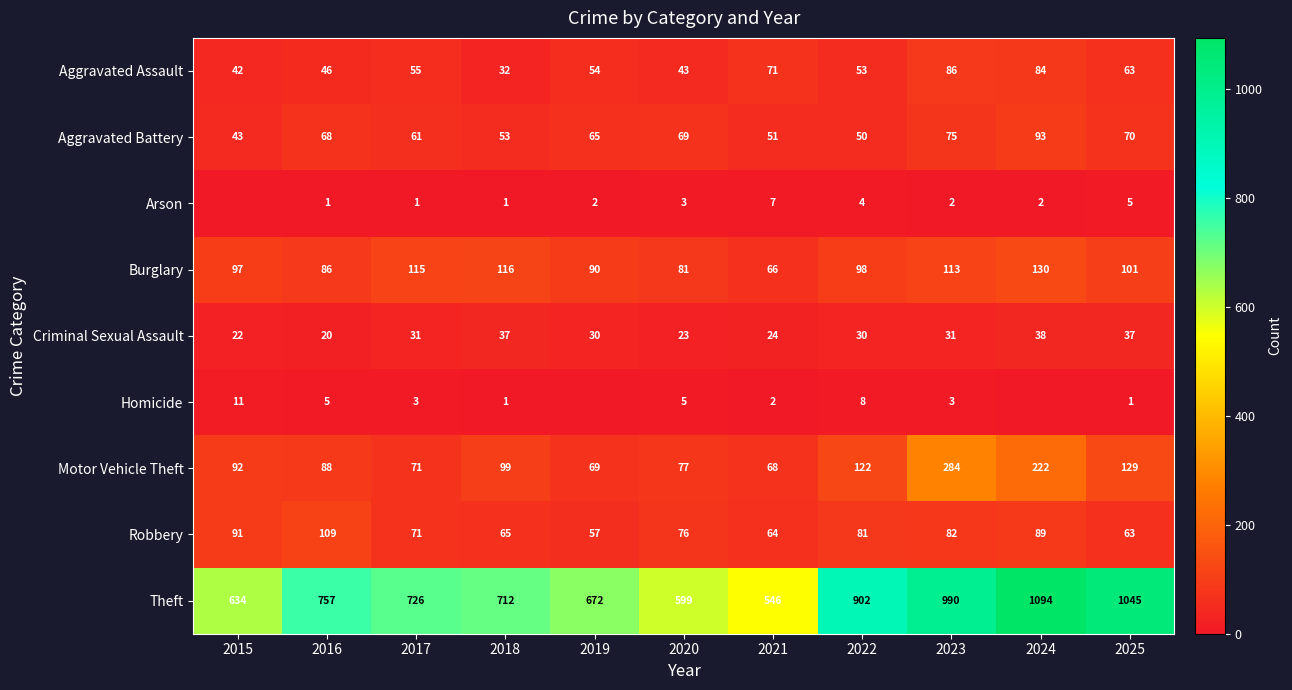

How many categories are shown in the chart?

11